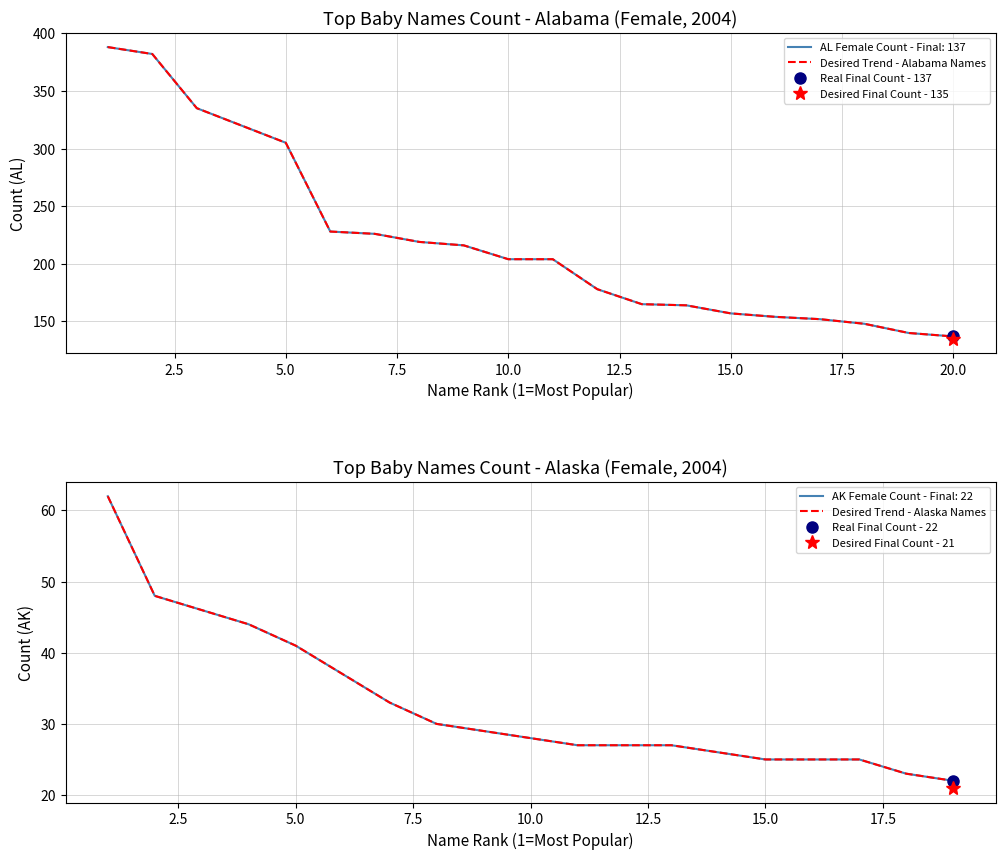

Is it true that the value at Emma is 644?

False